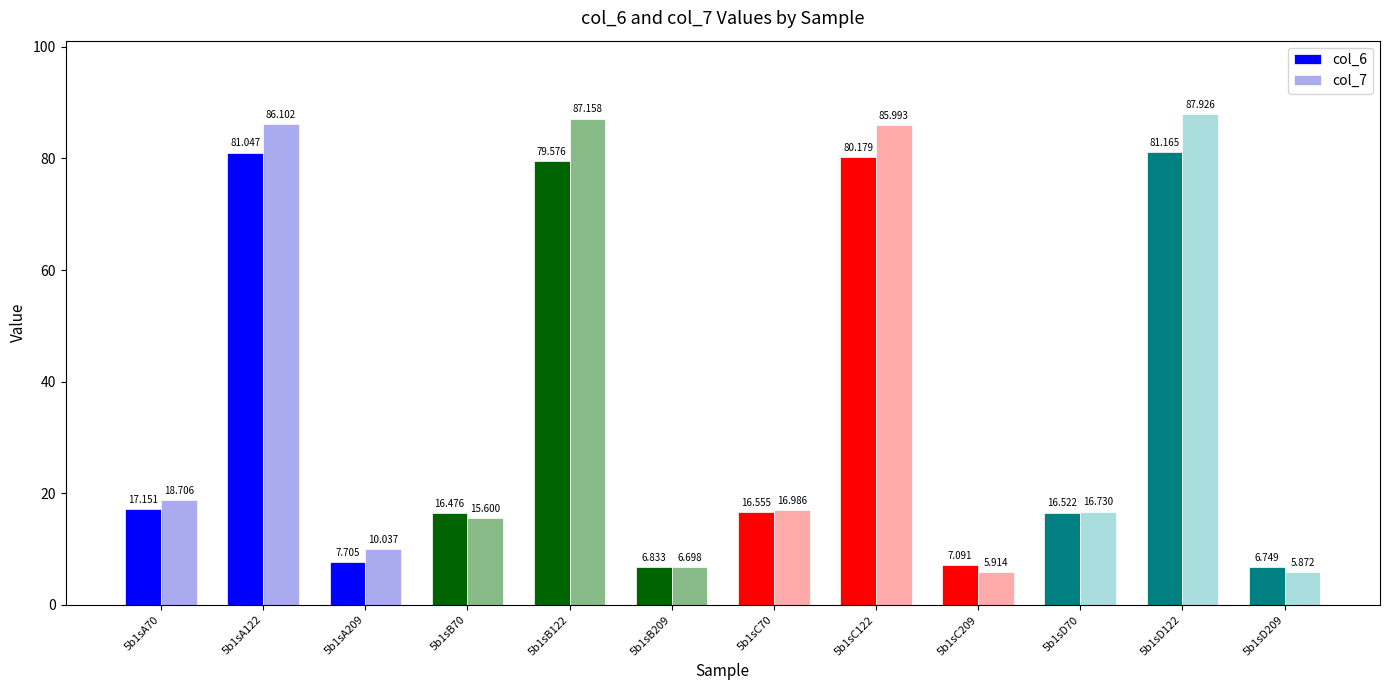

What is the sum of all col_7 values?

443.7